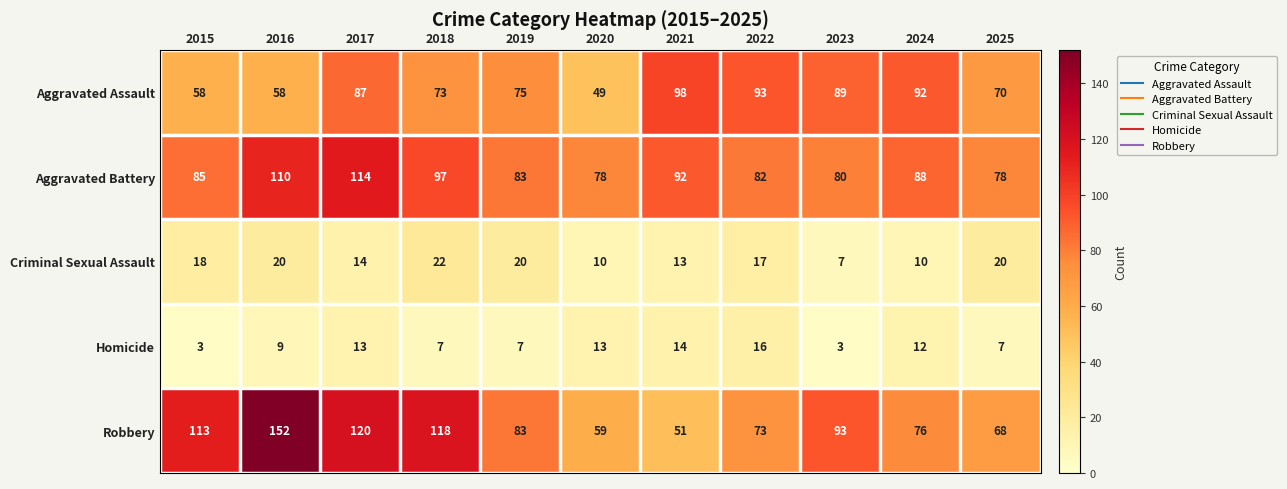

What is the minimum value shown in the chart?

3